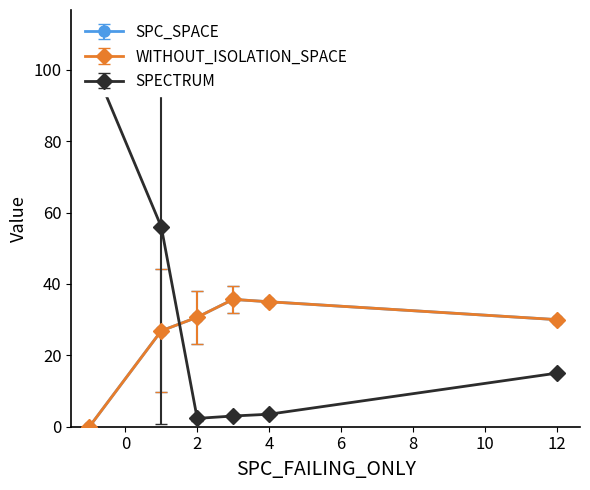

At 1, list the series in order from largest to smallest.

SPECTRUM, SPC_SPACE, WITHOUT_ISOLATION_SPACE